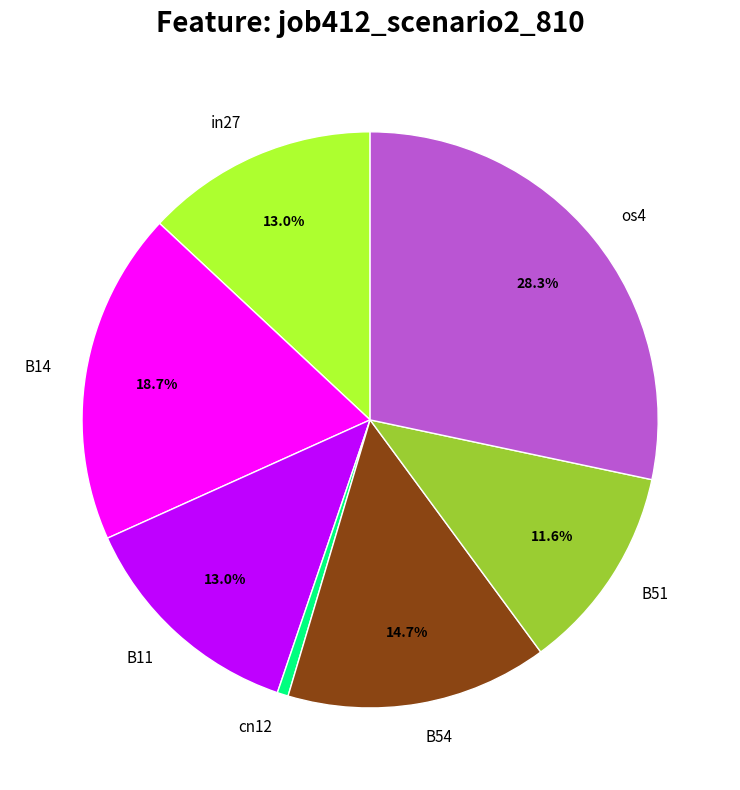

To the nearest percent, what percentage of the pie is B51?

12%